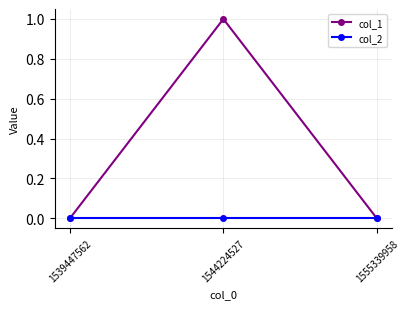

Which label corresponds to the largest value in the chart?

1544224527